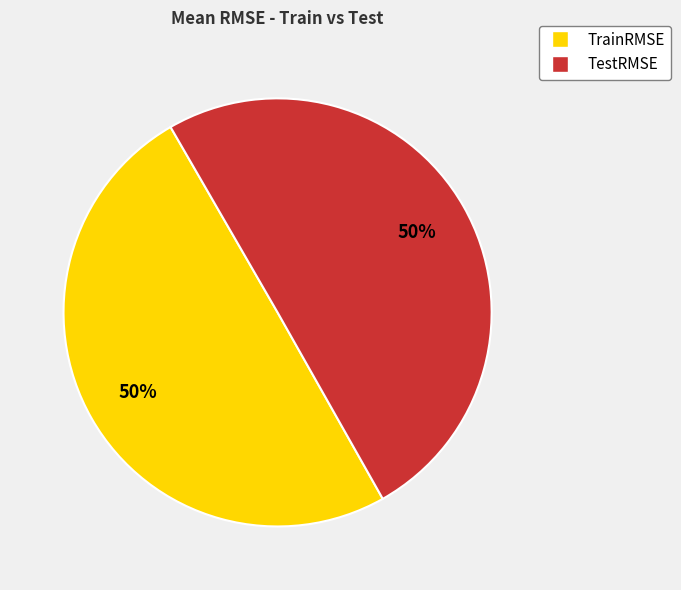

To the nearest percent, what percentage of the pie is TrainRMSE?

50%